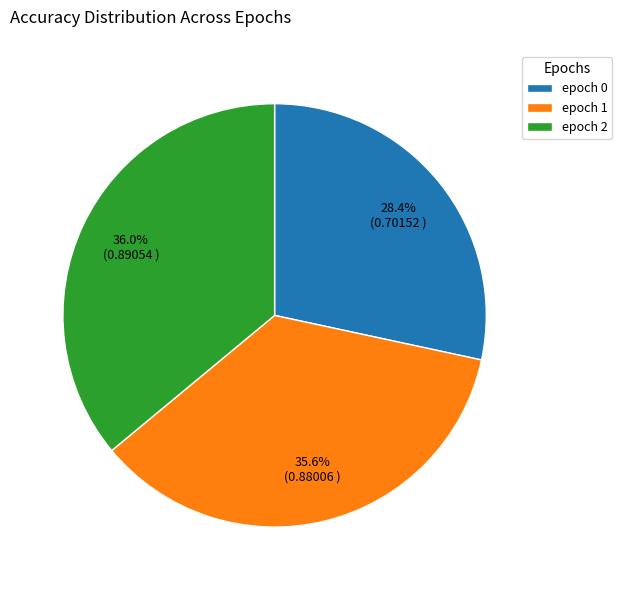

How many segments does this pie chart have?

3